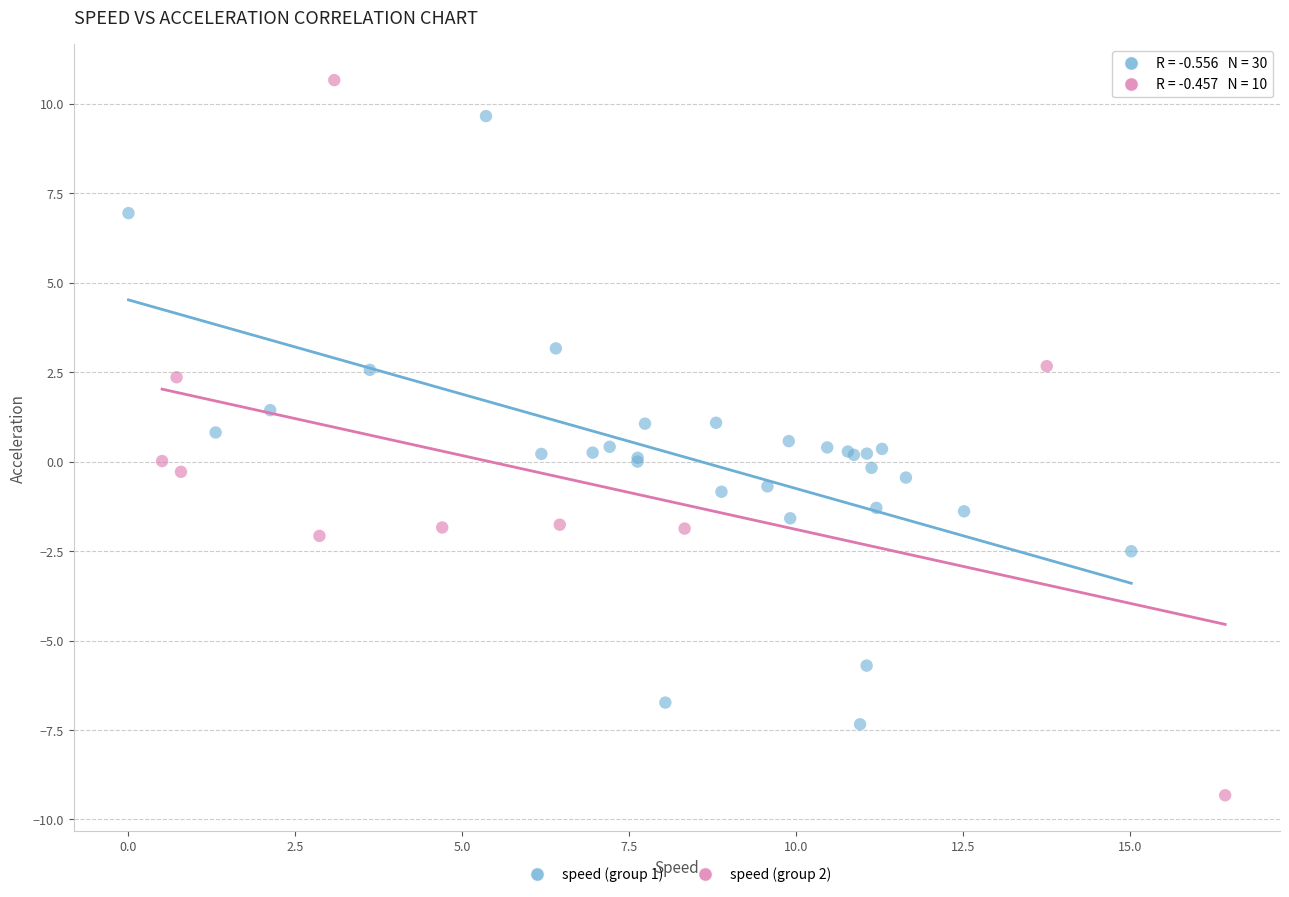

What are all the series names shown in the legend?

speed (group 1), speed (group 2)